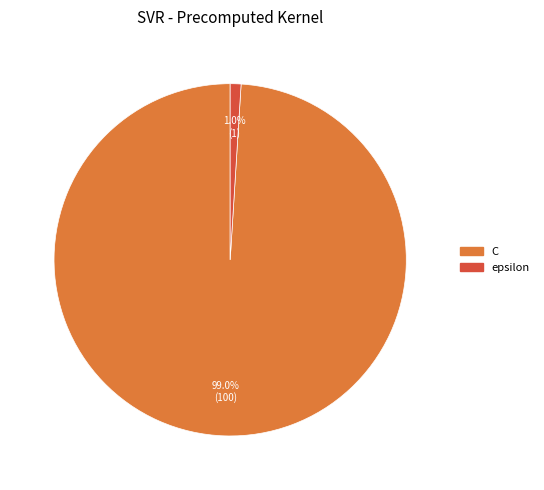

To the nearest percent, what is the difference between the C and epsilon slice percentages?

98%